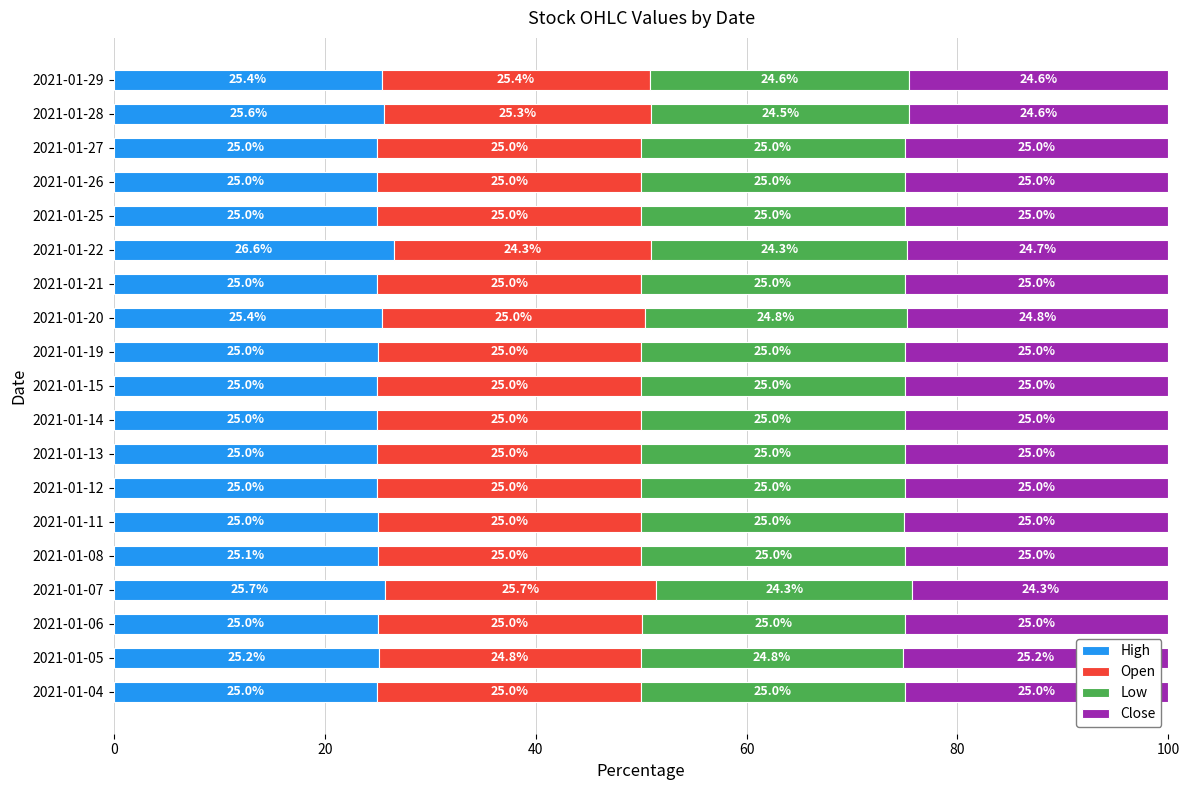

What is the total value across all series at 2021-01-26?

100.0